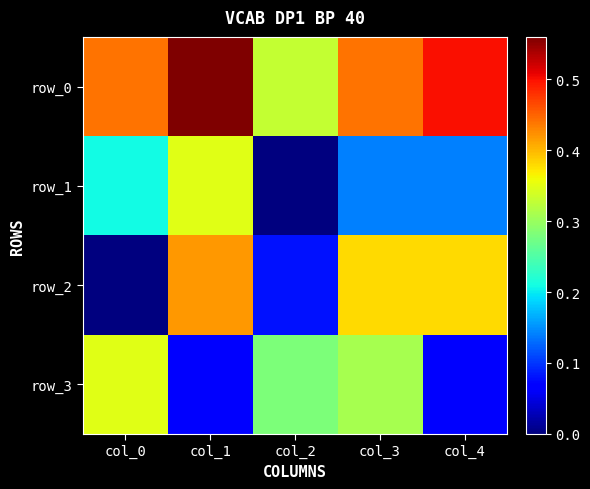

What is the average value of the row_2 series?

0.3